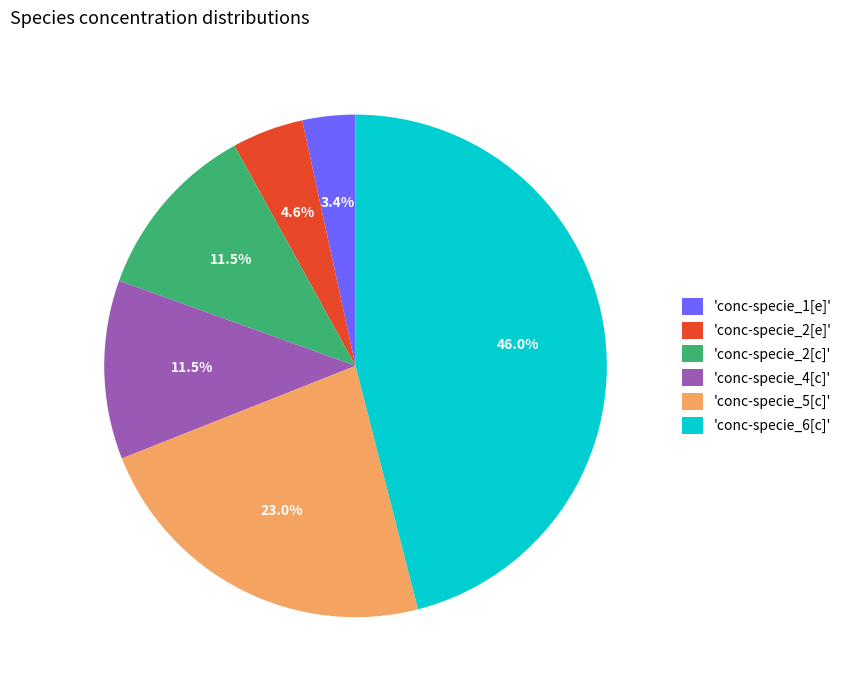

Is the sum of 'conc-specie_2[c]' and 'conc-specie_4[c]' greater than half?

No